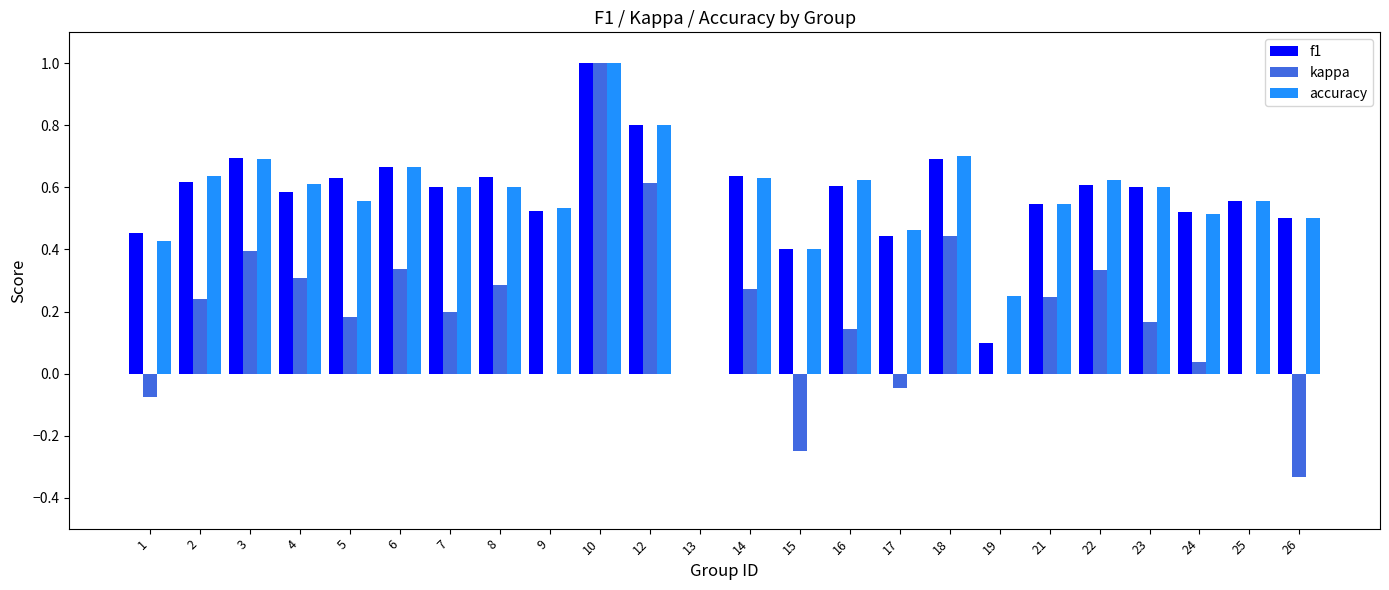

Which category has the highest value in the kappa series?

10